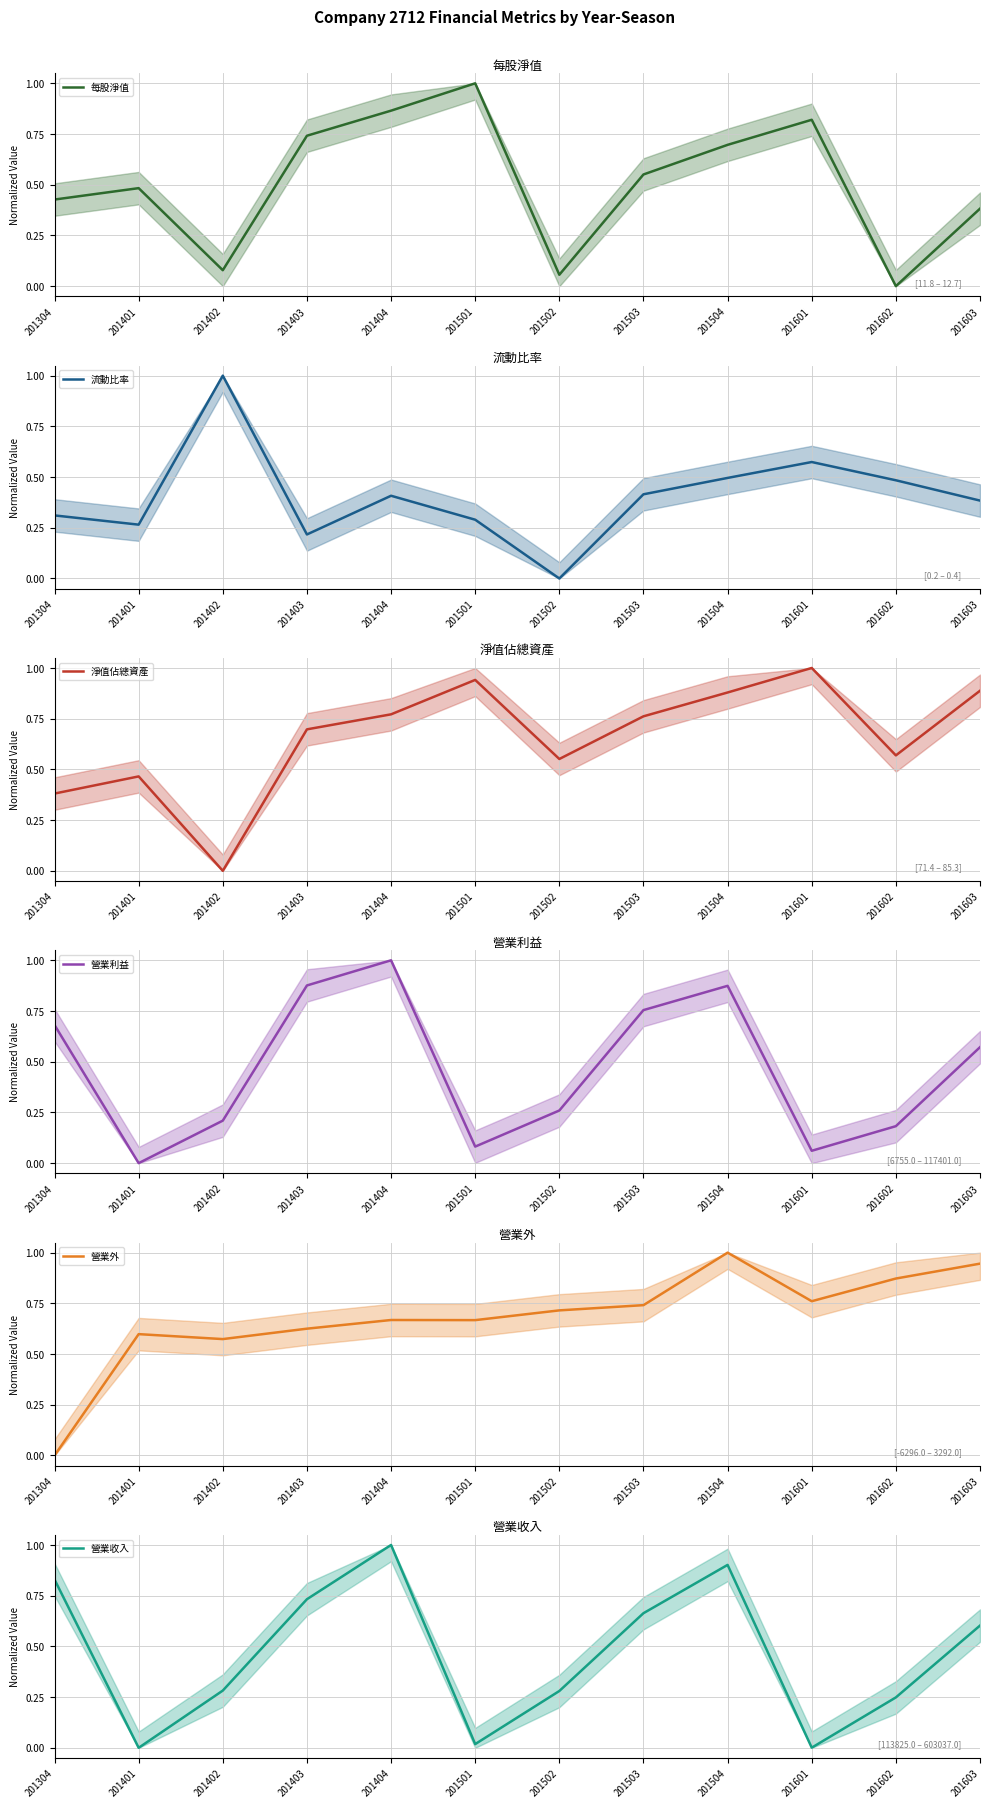

Which has a higher value, 201502 or 201403?

201403